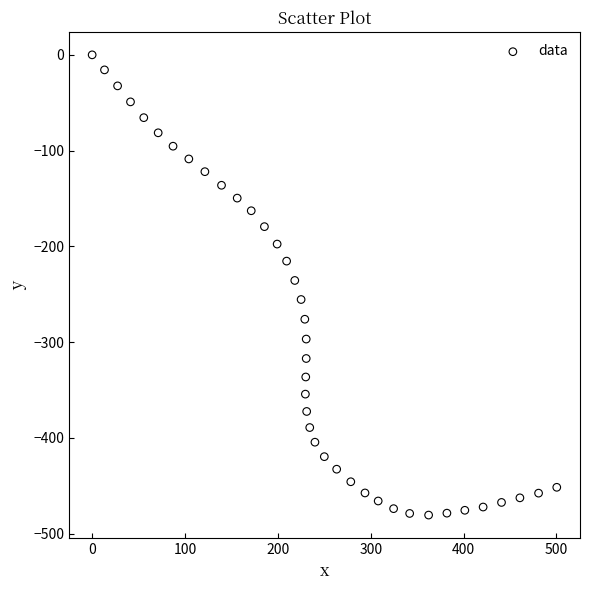

What is the range of Y values (max minus min)?

480.6